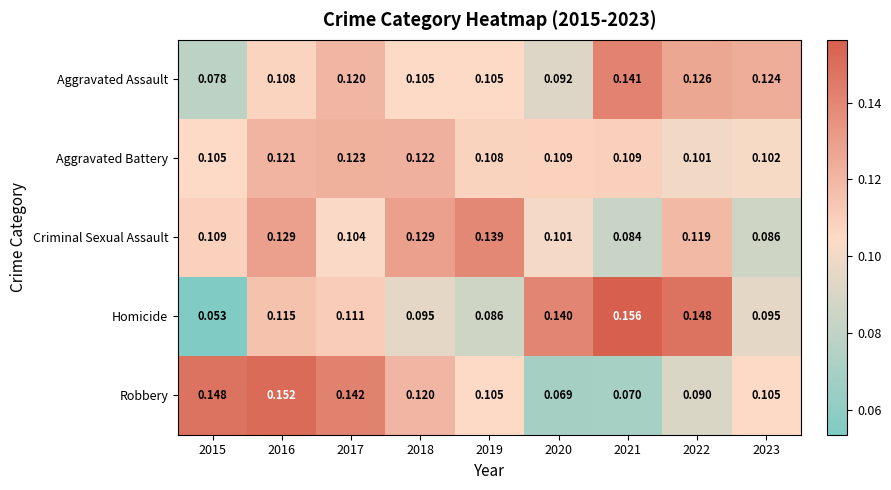

Between 2019 and 2021, which series saw the biggest shift?

Homicide